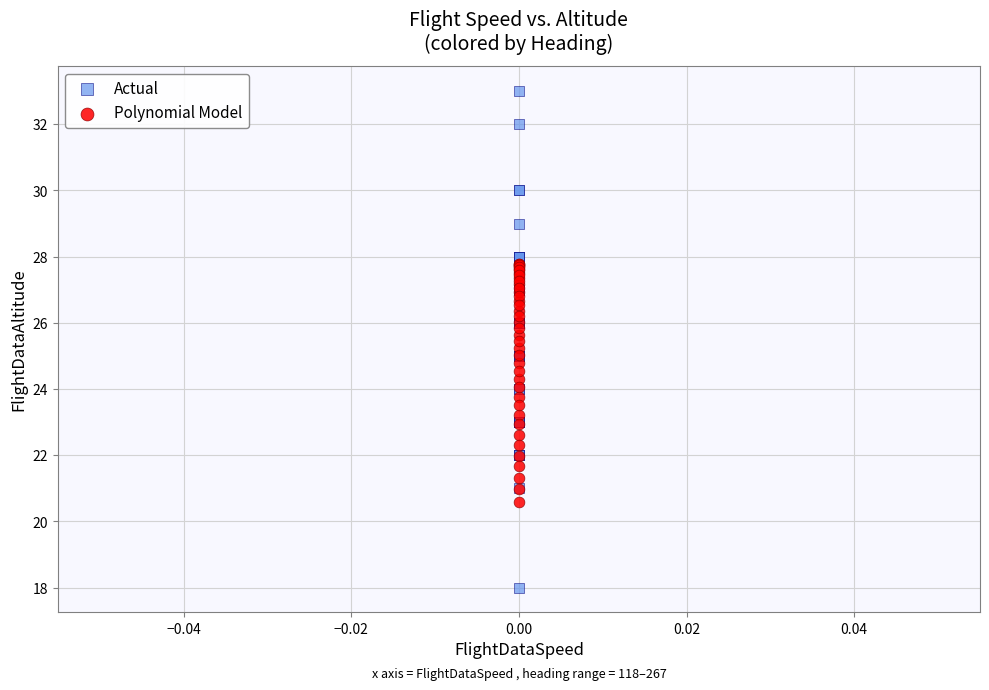

Which series contains the highest Y value?

Actual